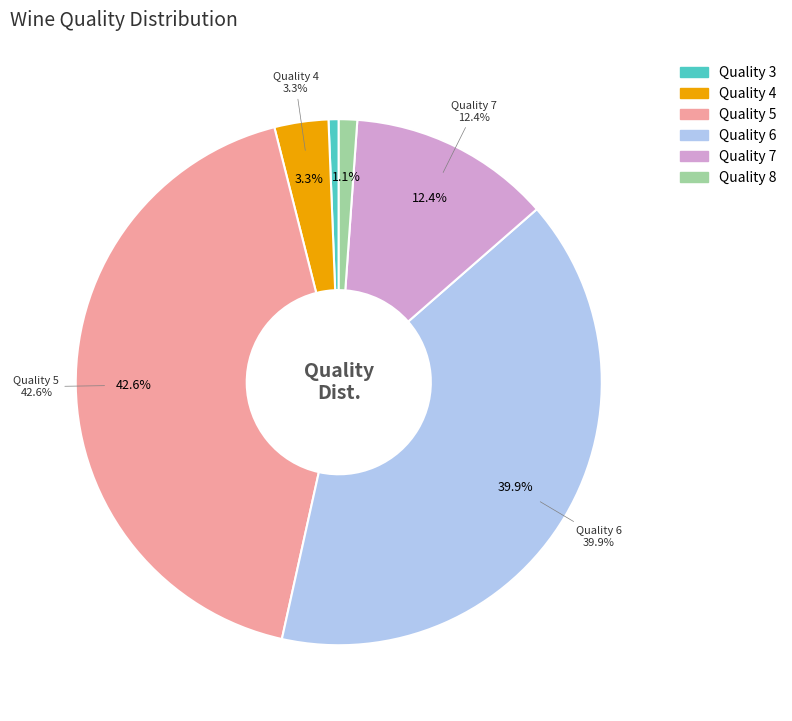

To the nearest percent, what portion does 3 represent?

1%